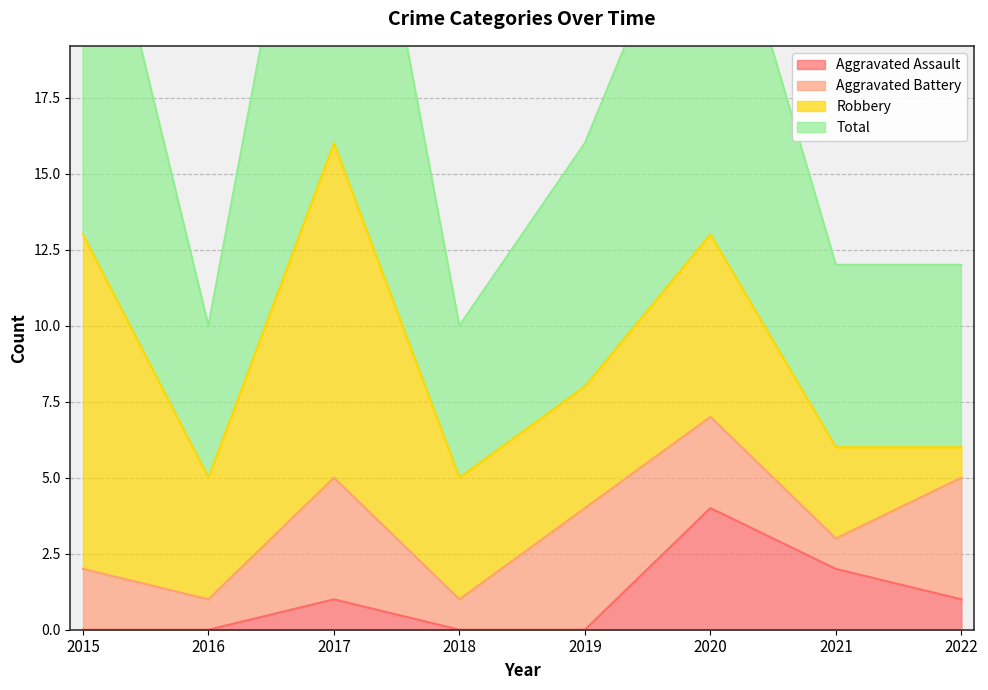

What is the lowest value of the Total series?

10